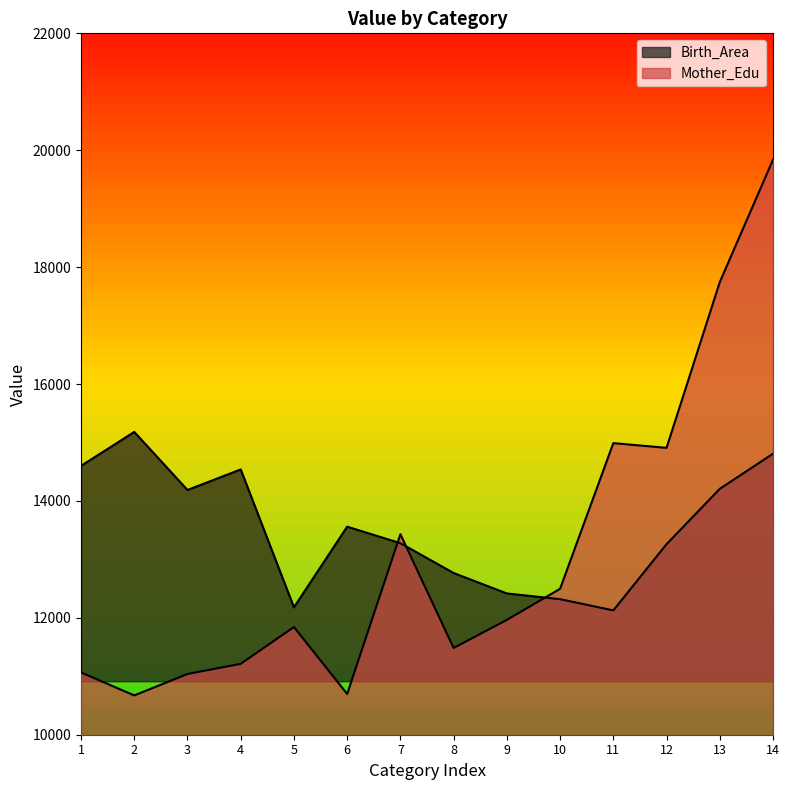

What is the value of the Mother_Edu point at the 1st from the left?

11065.0